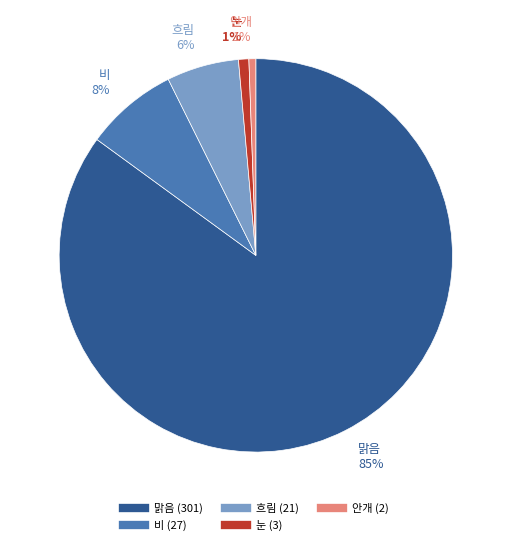

To the nearest percent, what portion does 안개 represent?

1%